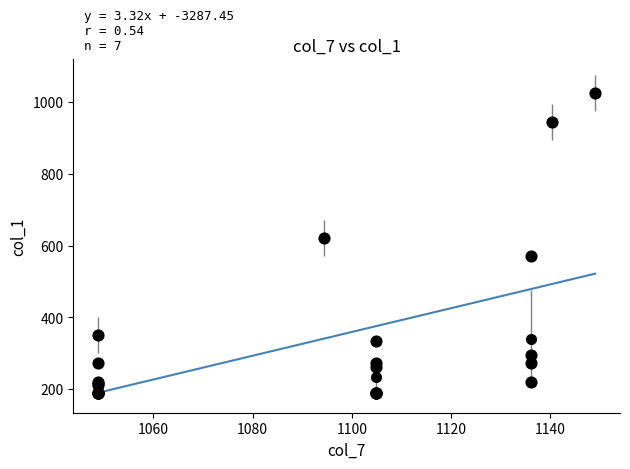

What Y value in the scatter plot is closest to 607?

620.2